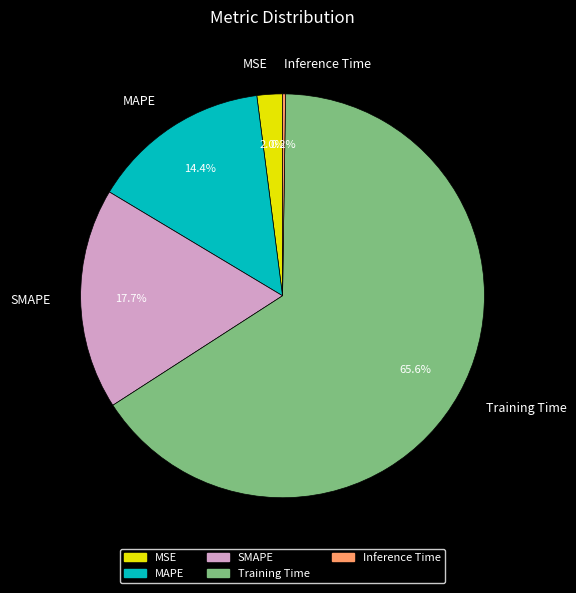

Between MSE and SMAPE, which is larger?

SMAPE